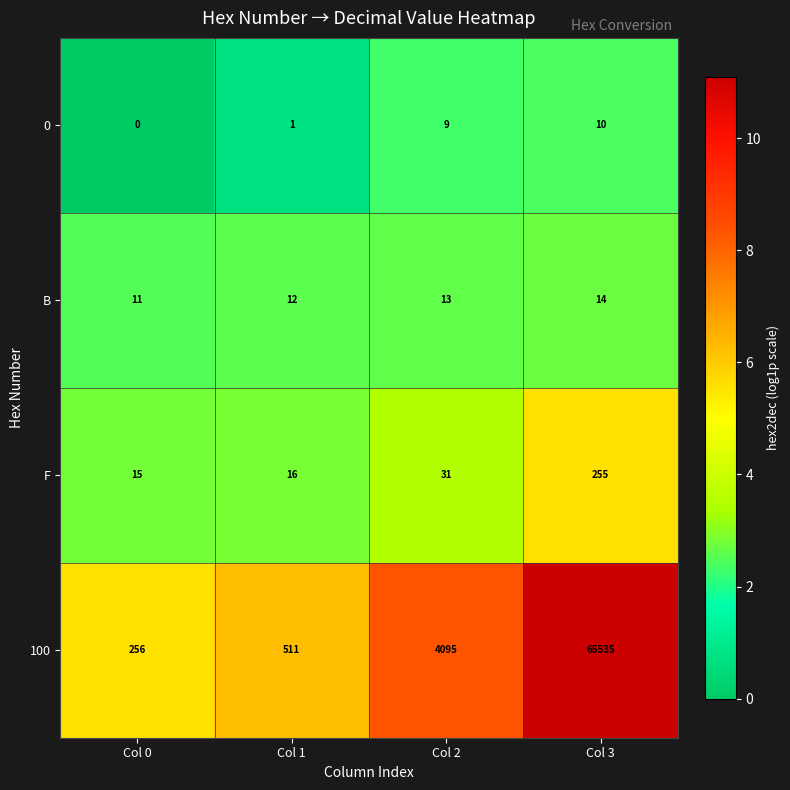

Reading left to right, extract all data points from this chart.

0: Col 0=0	Col 1=1	Col 2=9	Col 3=10
B: Col 0=11	Col 1=12	Col 2=13	Col 3=14
F: Col 0=15	Col 1=16	Col 2=31	Col 3=255
100: Col 0=256	Col 1=511	Col 2=4095	Col 3=65535